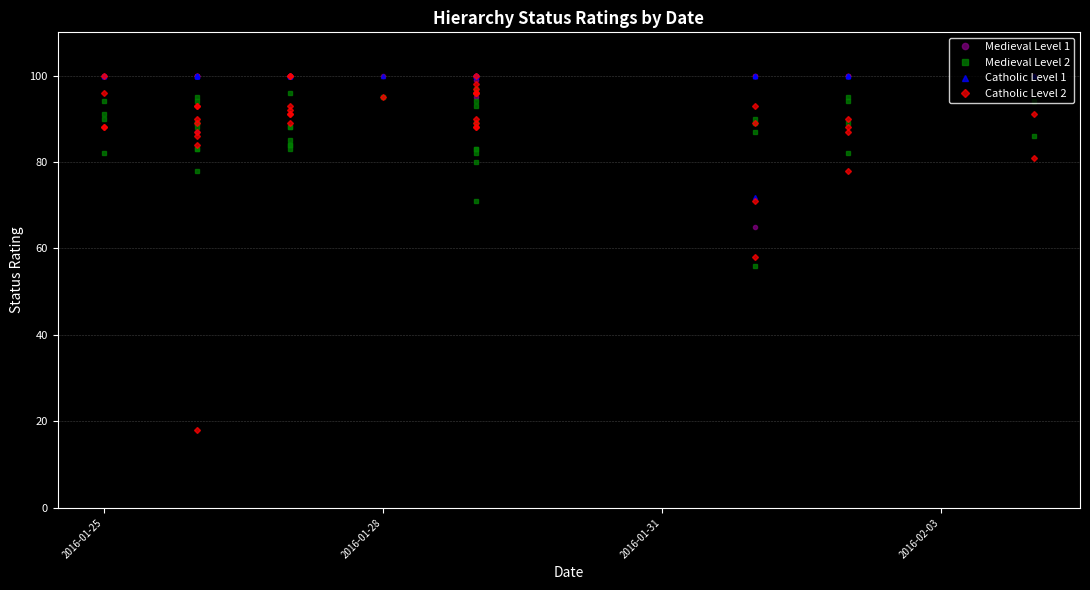

True or false: Medieval Level 2 and Catholic Level 1 cross at least once.

False